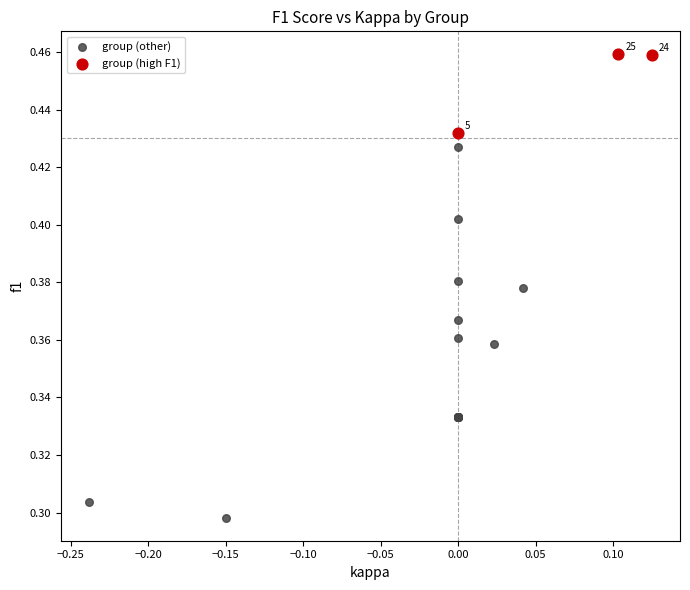

What are all the series names shown in the legend?

group (other), group (high F1)